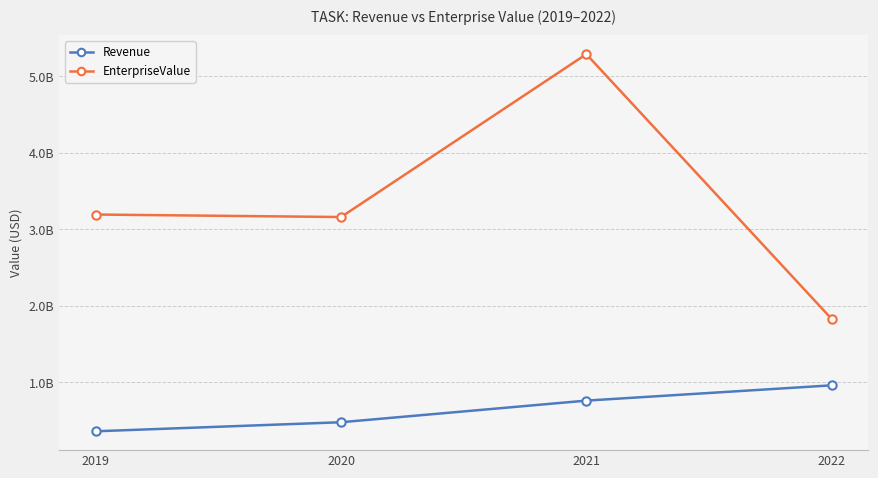

Rank the categories by Revenue value from lowest to highest.

2019, 2020, 2021, 2022